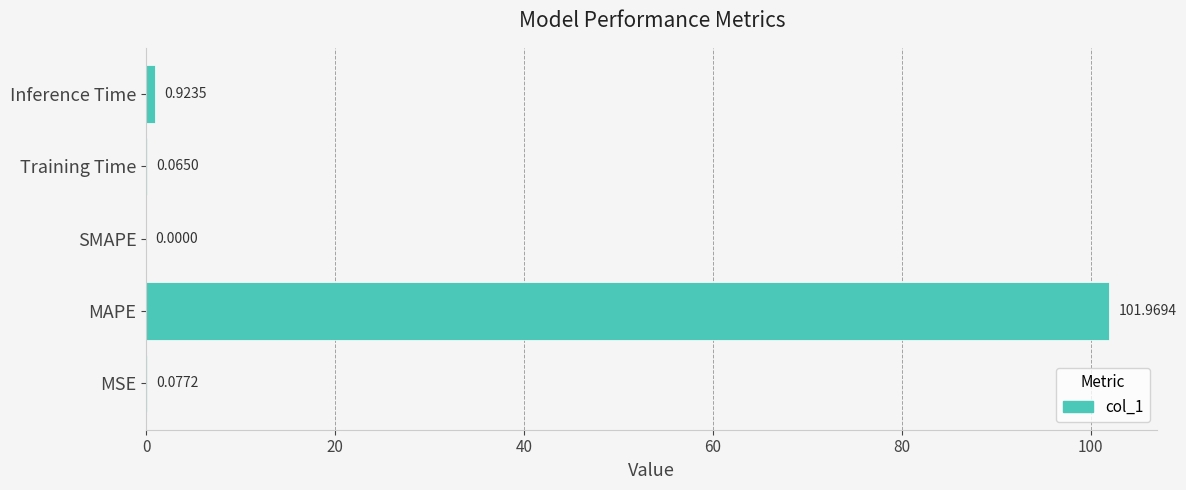

What is the greatest value displayed?

102.0